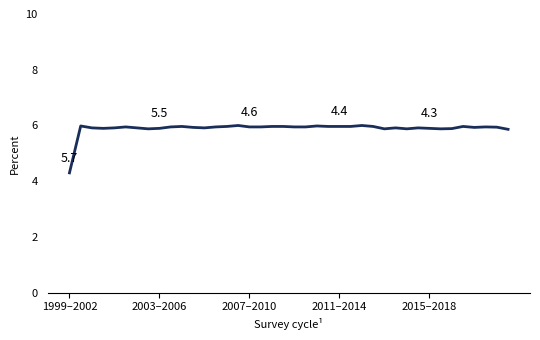

How many lines are shown in the chart?

1